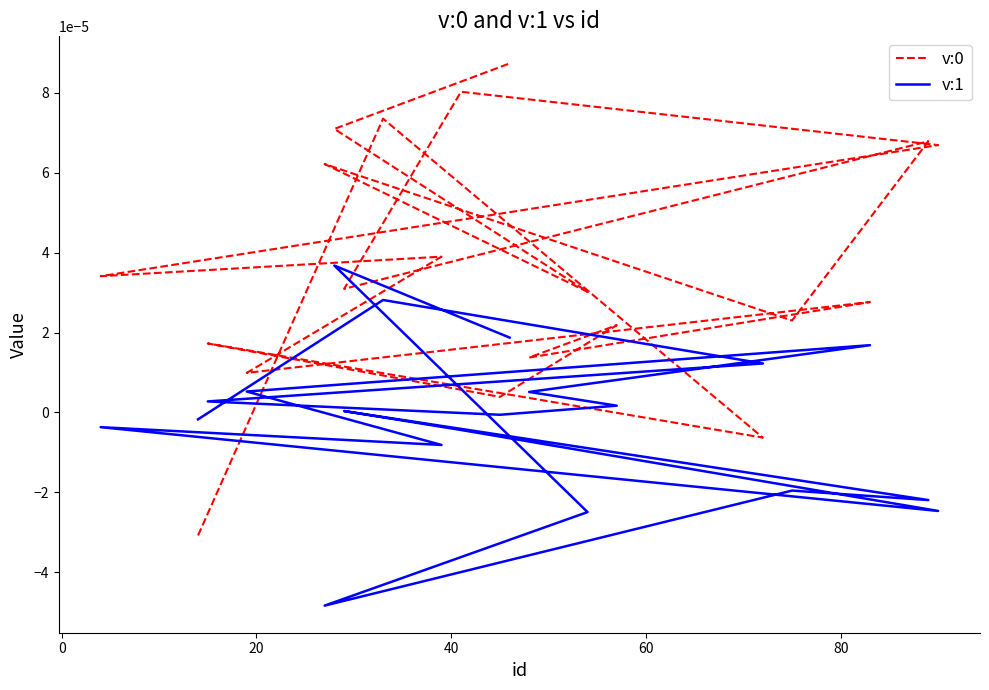

Does the chart have visible grid lines?

No